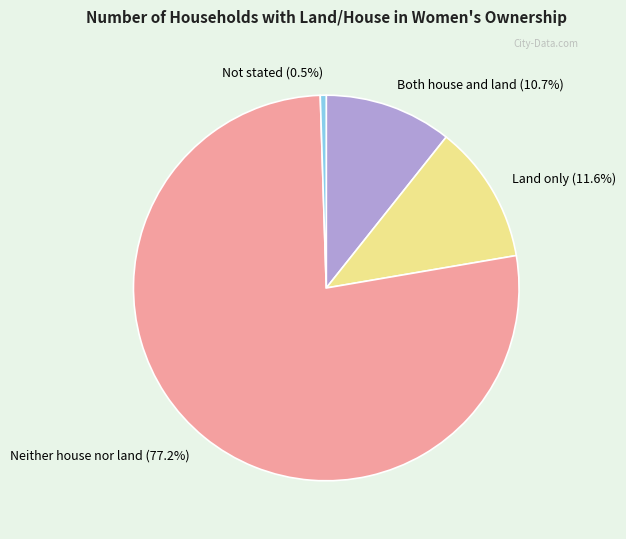

What percentage is the Neither house nor land slice, to the nearest percent?

77%